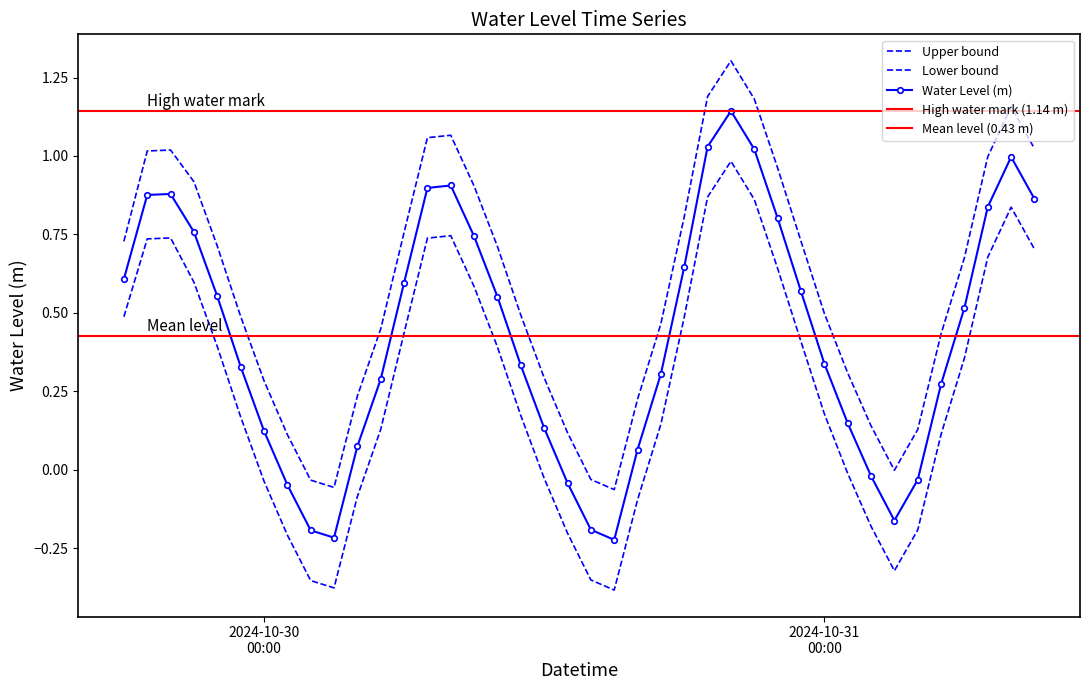

Reading left to right, extract all data points from this chart.

0.6	0.9	0.9	0.8	0.6	0.3	0.1	-0.0	-0.2	-0.2	0.1	0.3	0.6	0.9	0.9	0.7	0.6	0.3	0.1	-0.0	-0.2	-0.2	0.1	0.3	0.6	1.0	1.1	1.0	0.8	0.6	0.3	0.1	-0.0	-0.2	-0.0	0.3	0.5	0.8	1.0	0.9